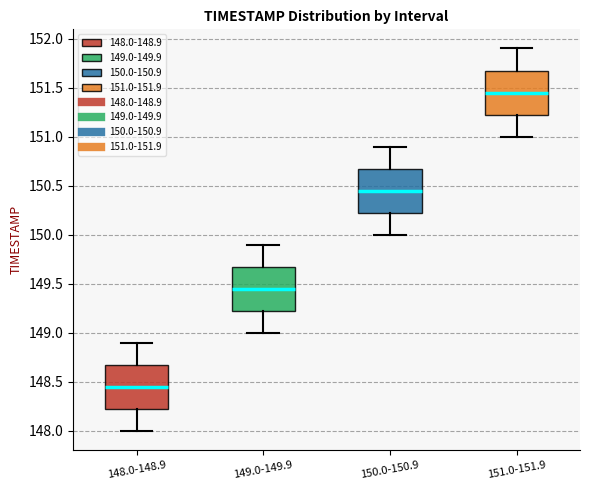

Reading left to right, read every box against the y-axis: the position of its median line, the range the box covers, and the ends of its whiskers. The values are not printed on the chart, so give them approximately, as read against the axis.

148.0-148.9: median 148.45, box 148.25 to 148.70, whiskers 148.00 to 148.90
149.0-149.9: median 149.45, box 149.25 to 149.70, whiskers 149.00 to 149.90
150.0-150.9: median 150.45, box 150.25 to 150.70, whiskers 150.00 to 150.90
151.0-151.9: median 151.45, box 151.25 to 151.70, whiskers 151.00 to 151.90